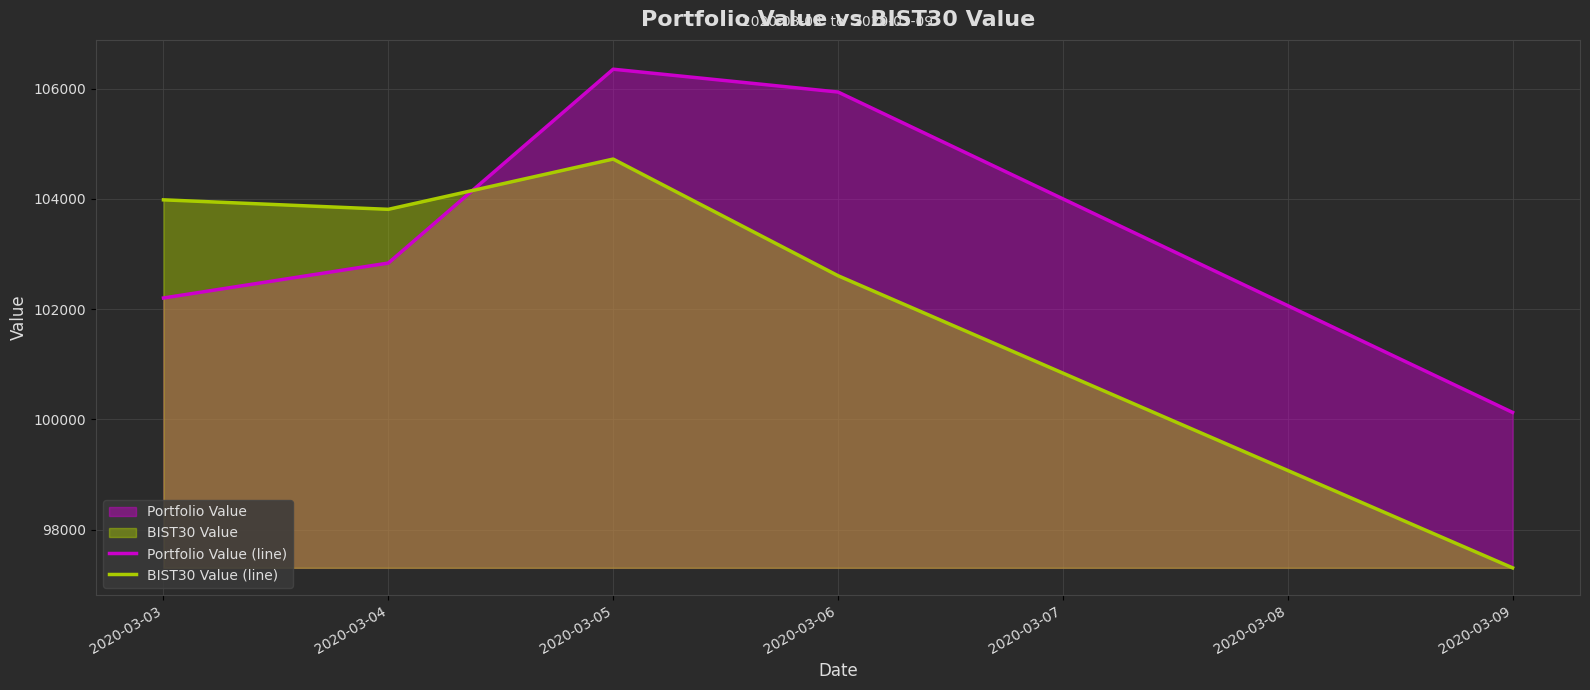

The value of Portfolio Value (line) at 2020-03-09 is 100127.9. True or false?

True